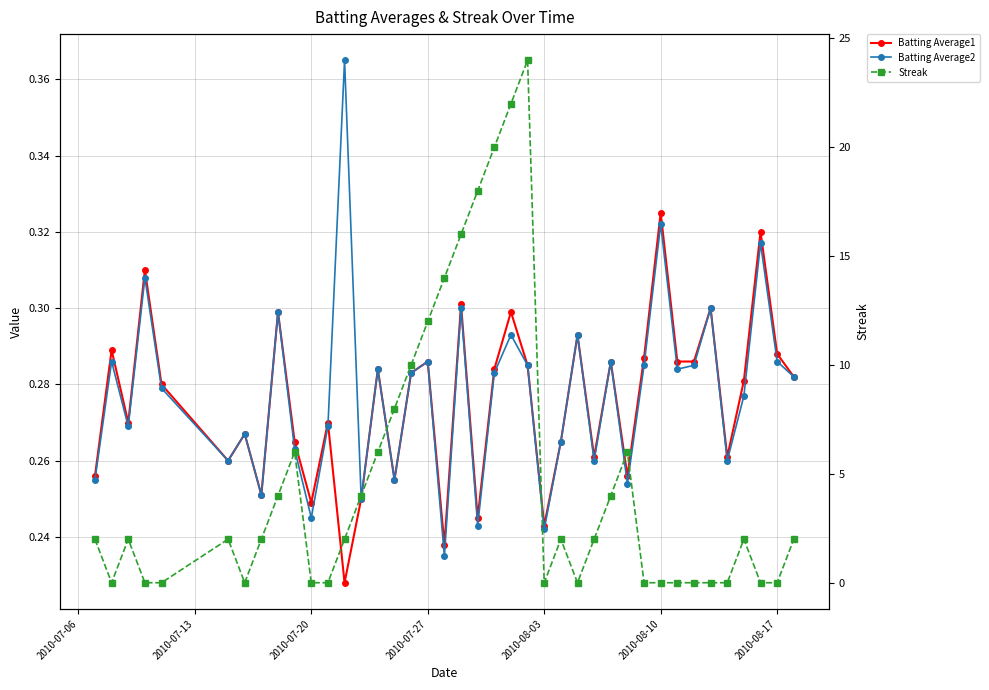

How many lines are shown in the chart?

3